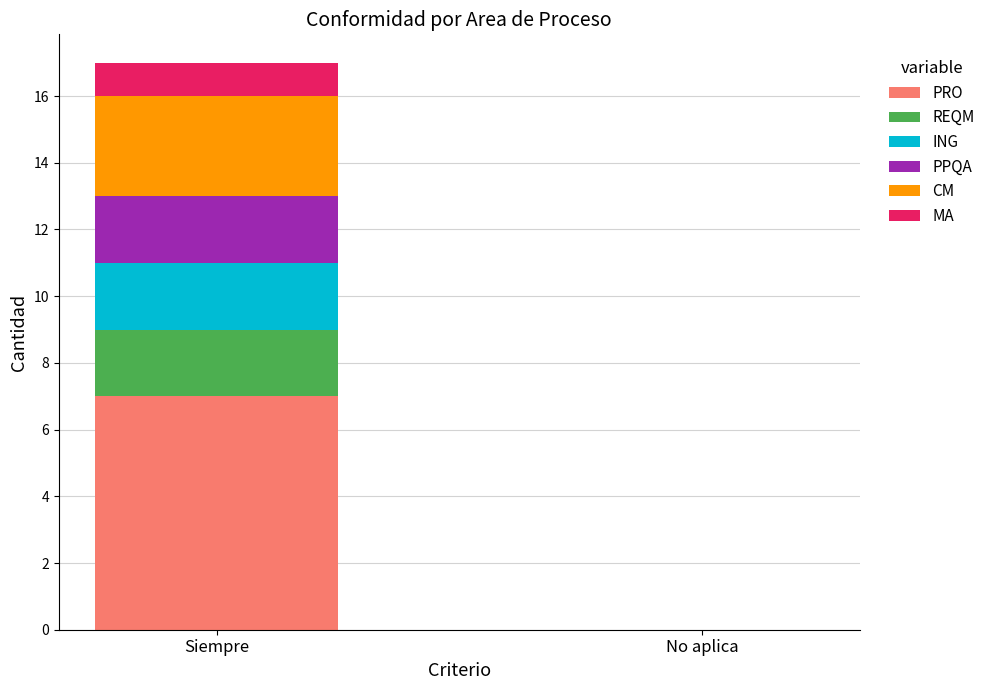

True or false: PRO has a value of 0 at No aplica.

True